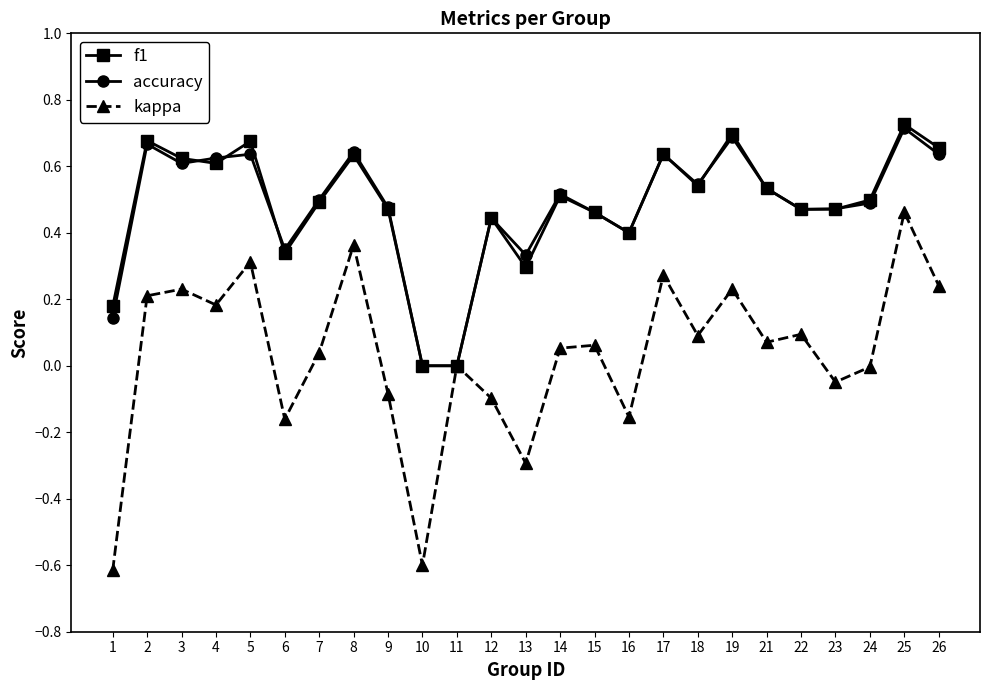

How many data points does each series have?

25